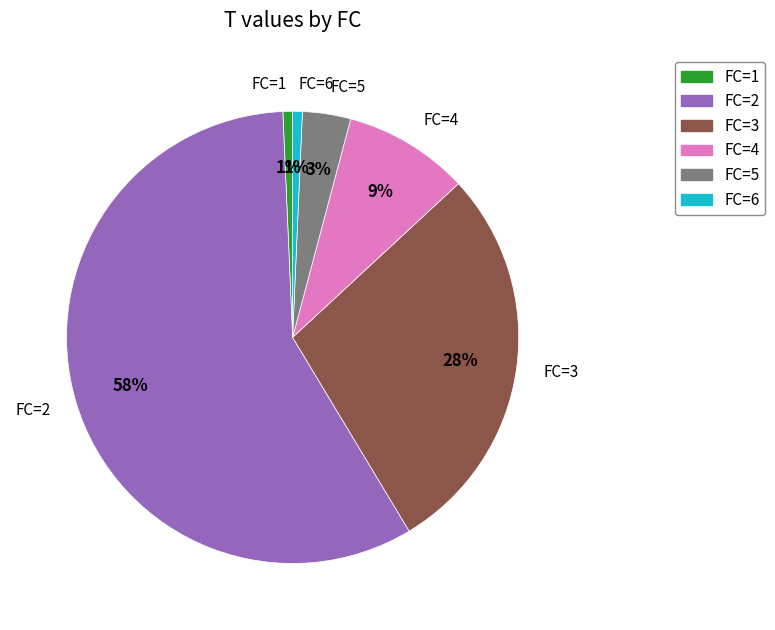

Combined, do FC=1 and FC=2 account for over 50%?

Yes